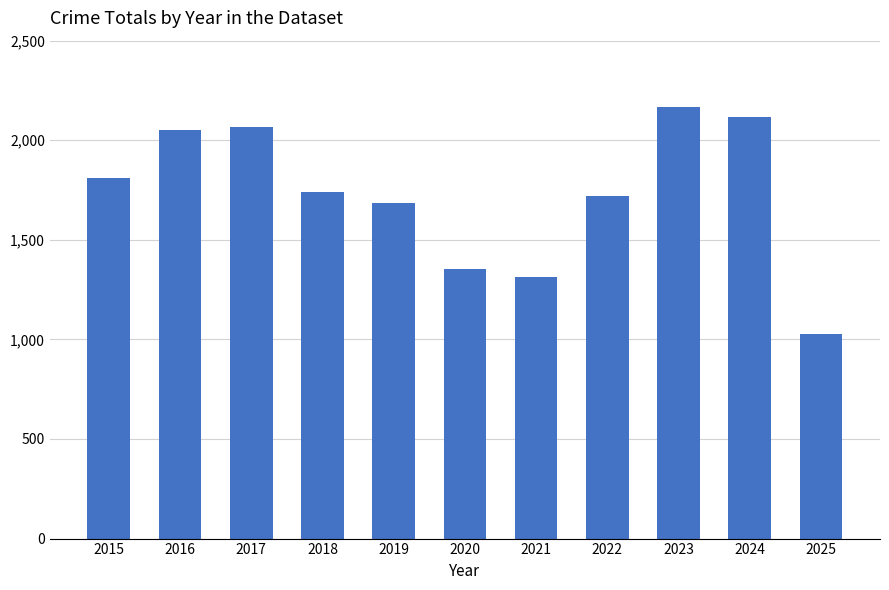

What is the change in value from 2017 to 2021?

-753